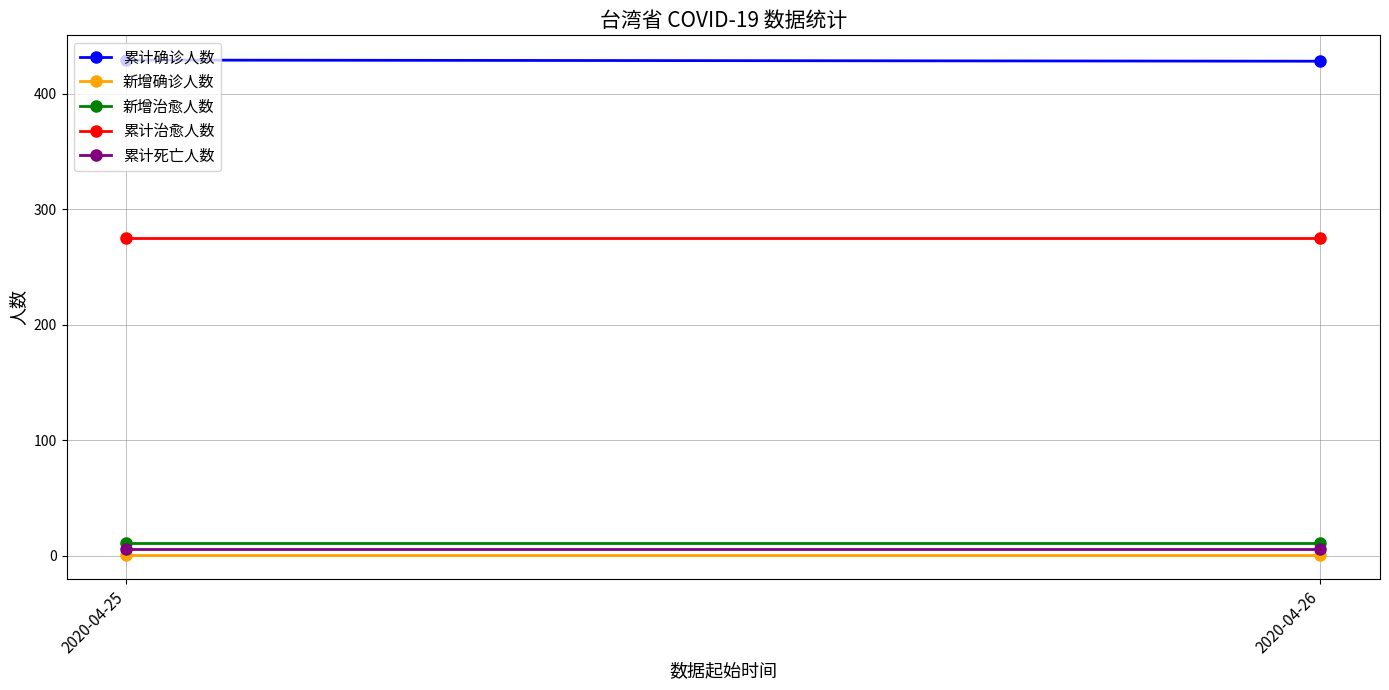

What is the average value of the 累计死亡人数 series?

6